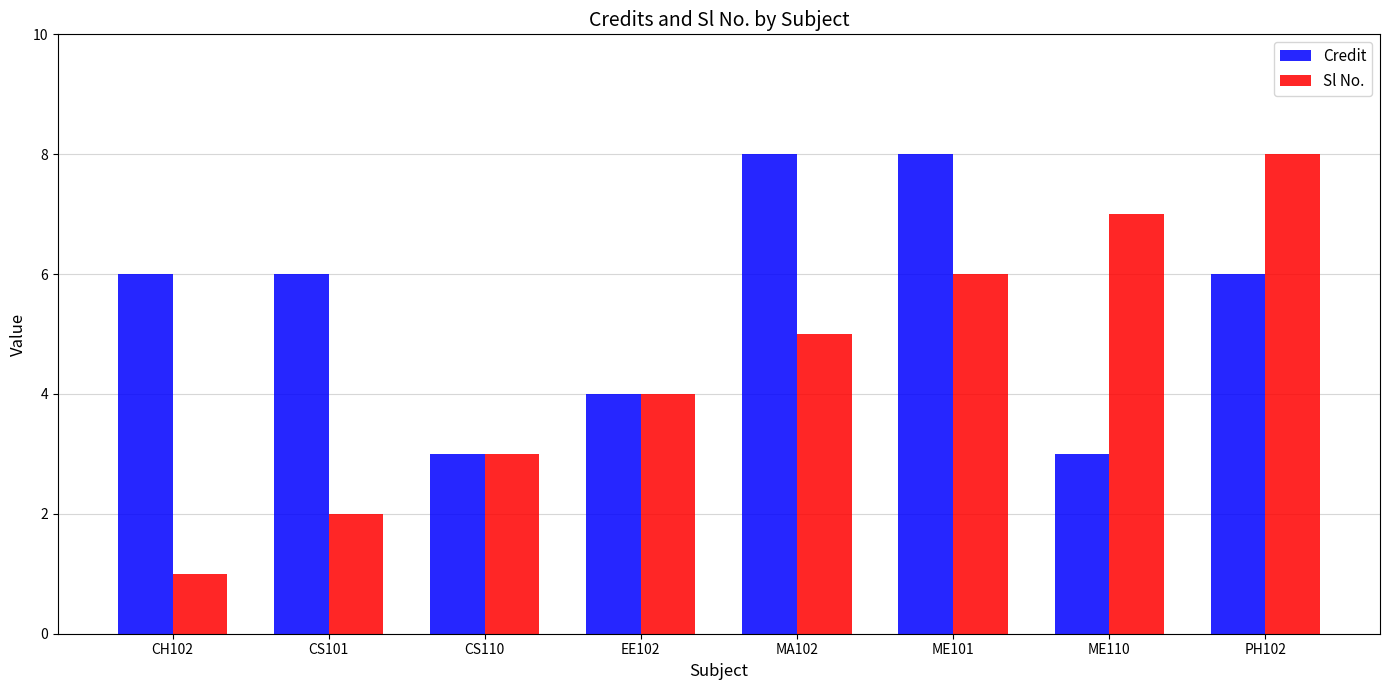

Rank the series at ME101 from lowest to highest value.

Sl No., Credit